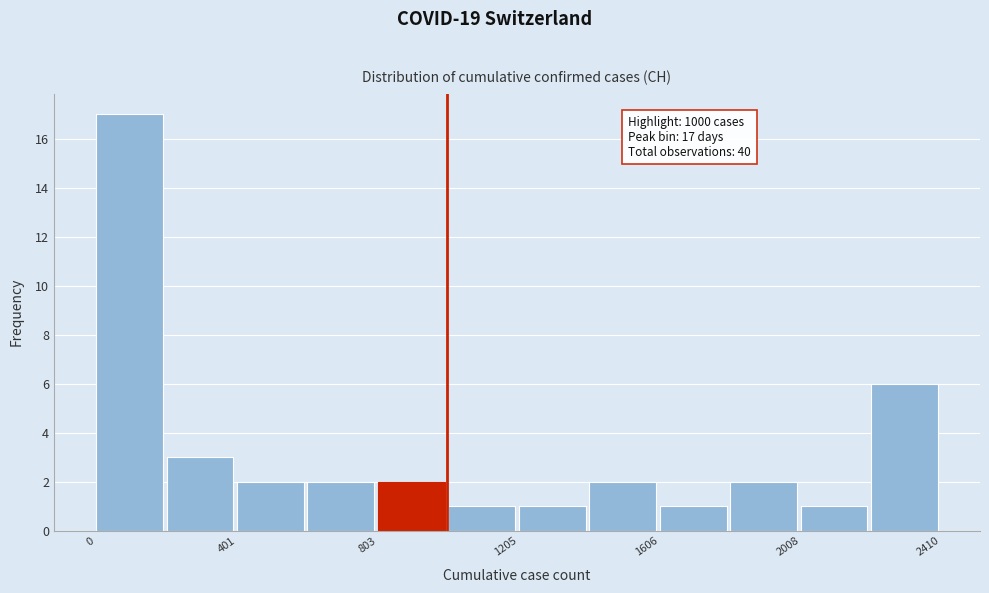

Which range on the x-axis has the tallest bar?

0 to 200